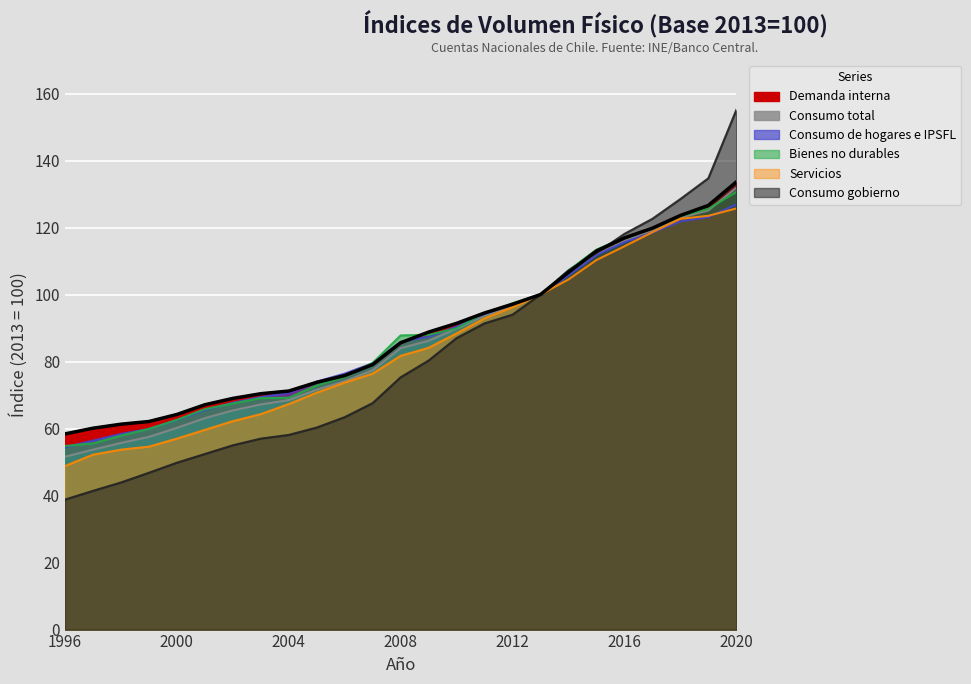

The value of Consumo total at 2009 is 86.2. True or false?

True